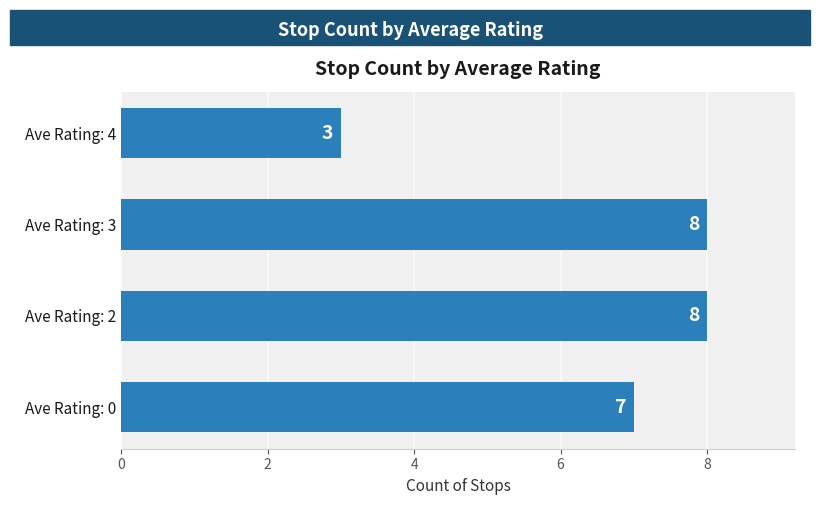

What is the ratio of the value at Ave Rating: 3 to the value at Ave Rating: 4?

2.7